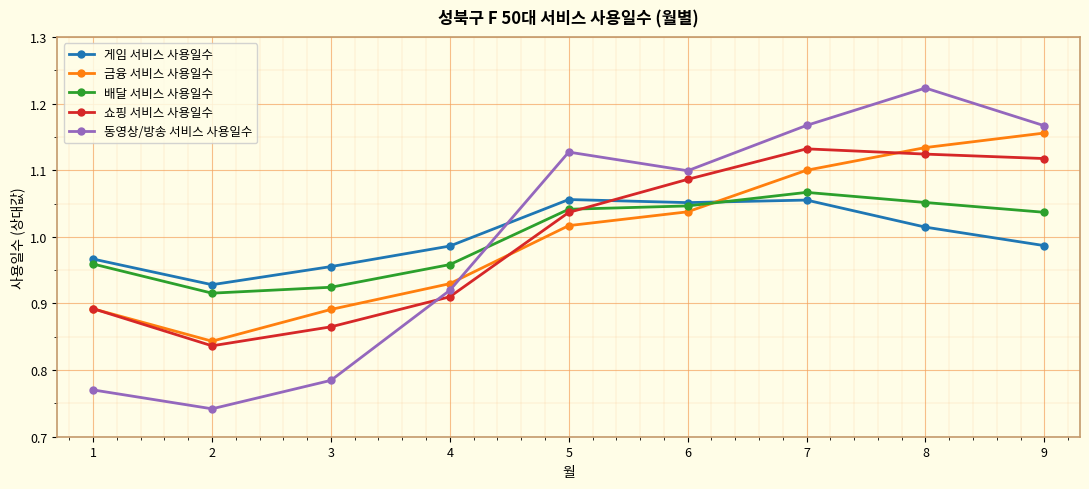

At 4, list the series in order from smallest to largest.

쇼핑 서비스 사용일수, 동영상/방송 서비스 사용일수, 금융 서비스 사용일수, 배달 서비스 사용일수, 게임 서비스 사용일수